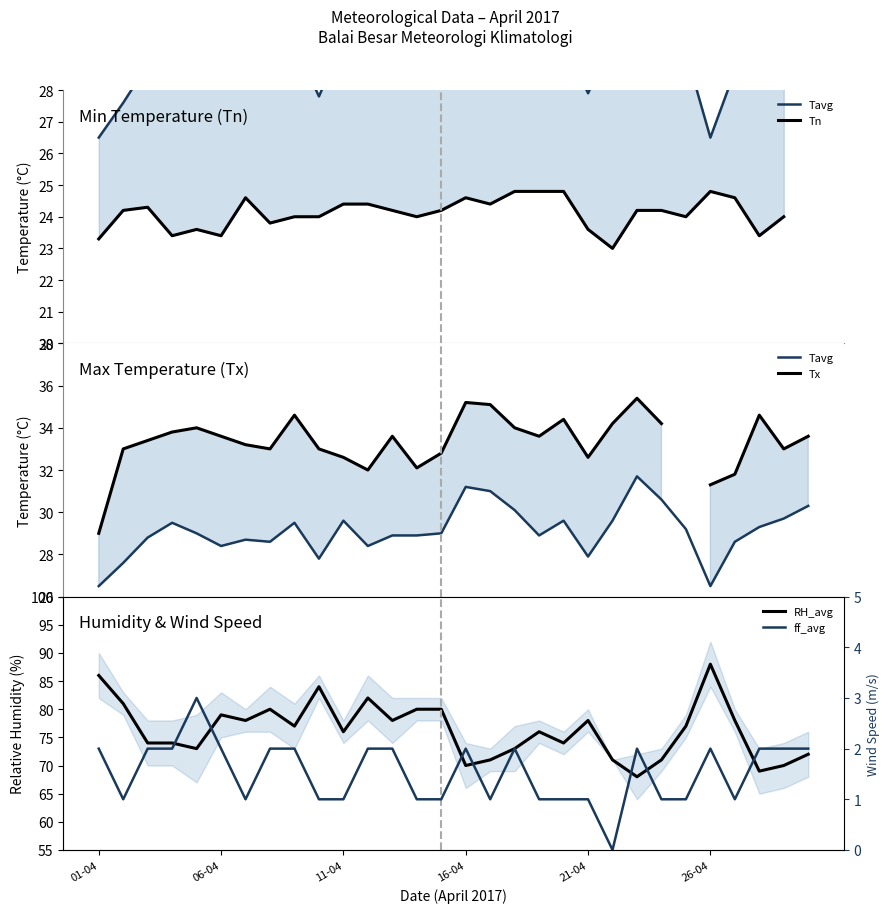

Is this an area chart (filled region under the line)?

No